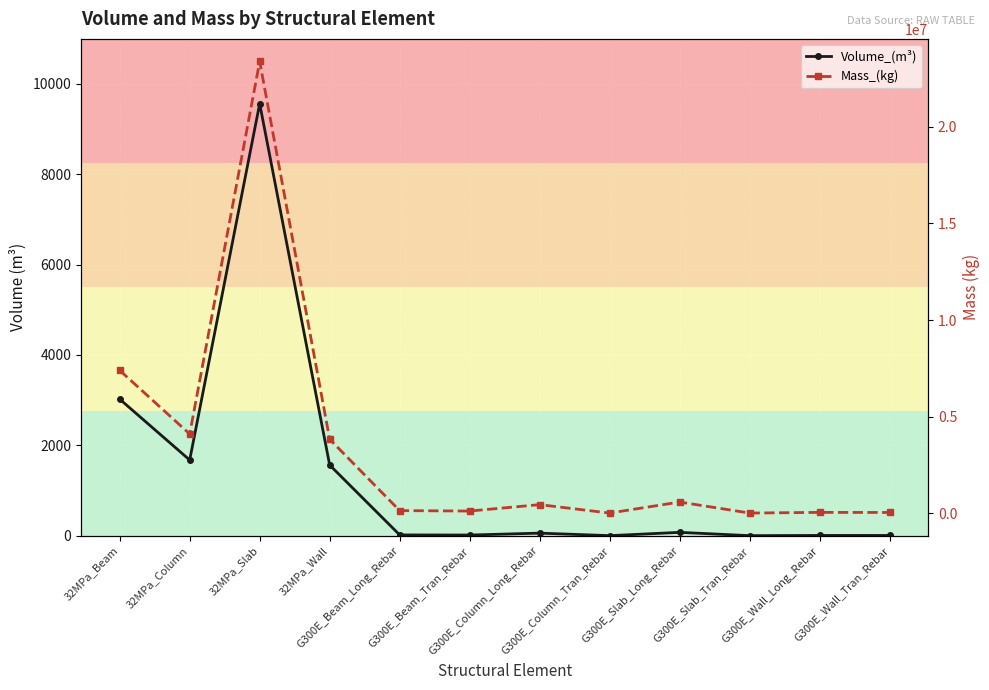

What position from the left is G300E_Slab_Tran_Rebar?

10